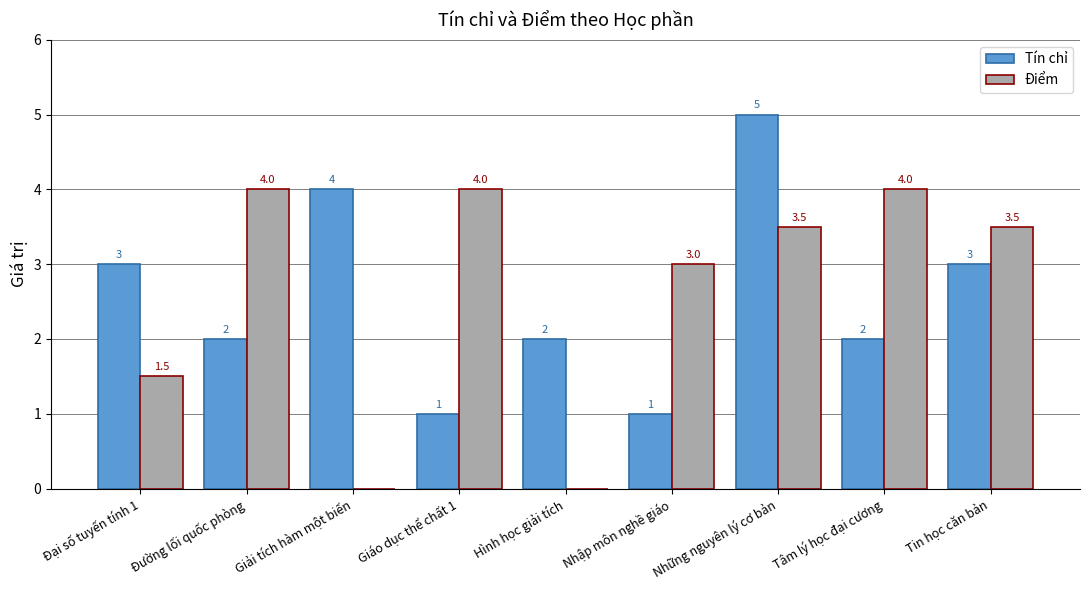

What is the sum of the Tín chỉ values at Giáo dục thể chất 1 and Tâm lý học đại cương?

3.0